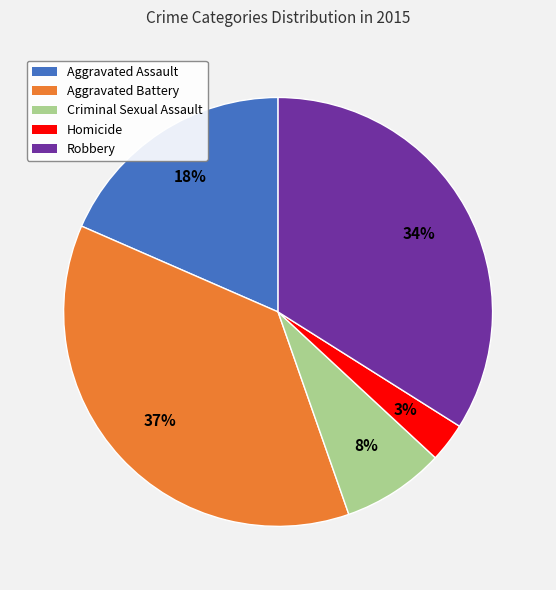

To the nearest percent, what is the combined percentage of Aggravated Assault and Criminal Sexual Assault?

26%